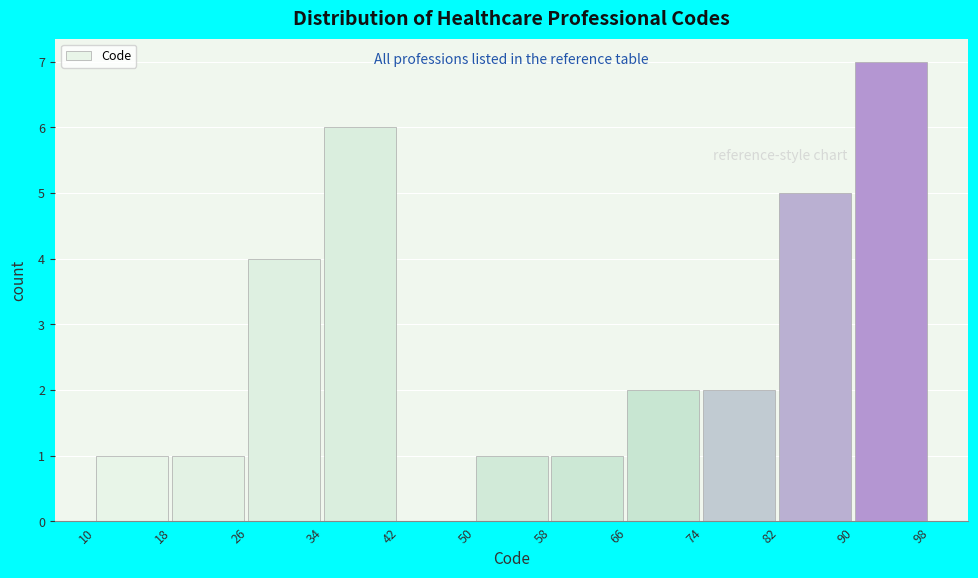

What is the height of the bar covering 66 to 74 on the x-axis? The values are not printed on the chart, so give them approximately, as read against the axis.

2